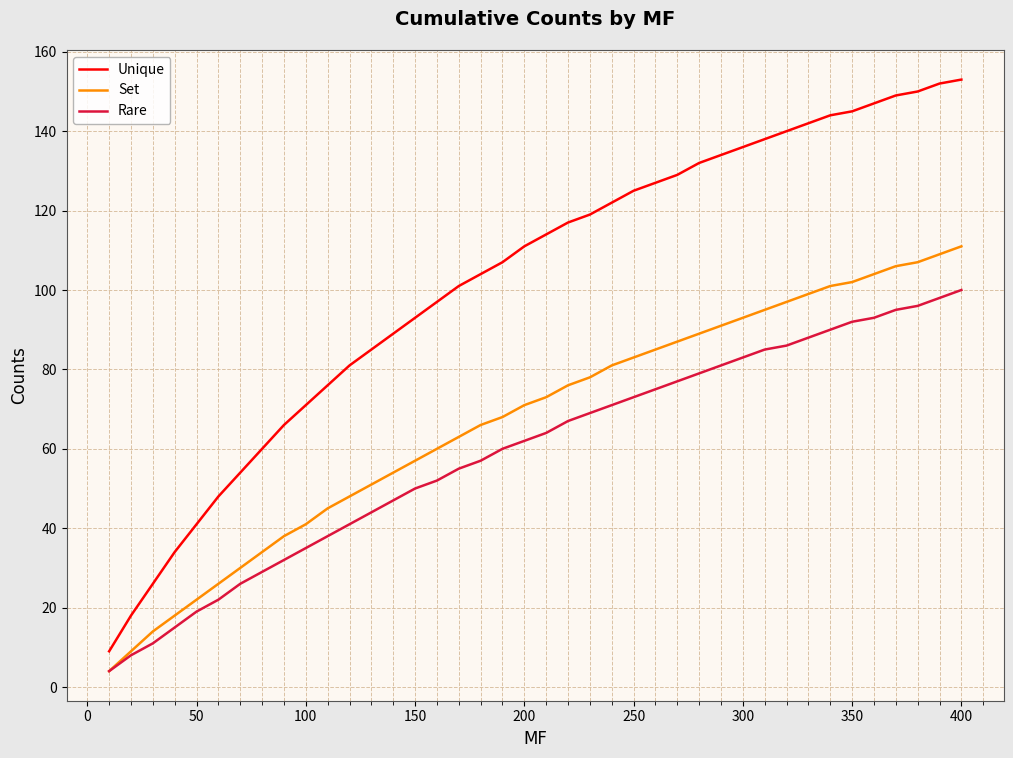

Which series has the largest range (max minus min)?

Unique